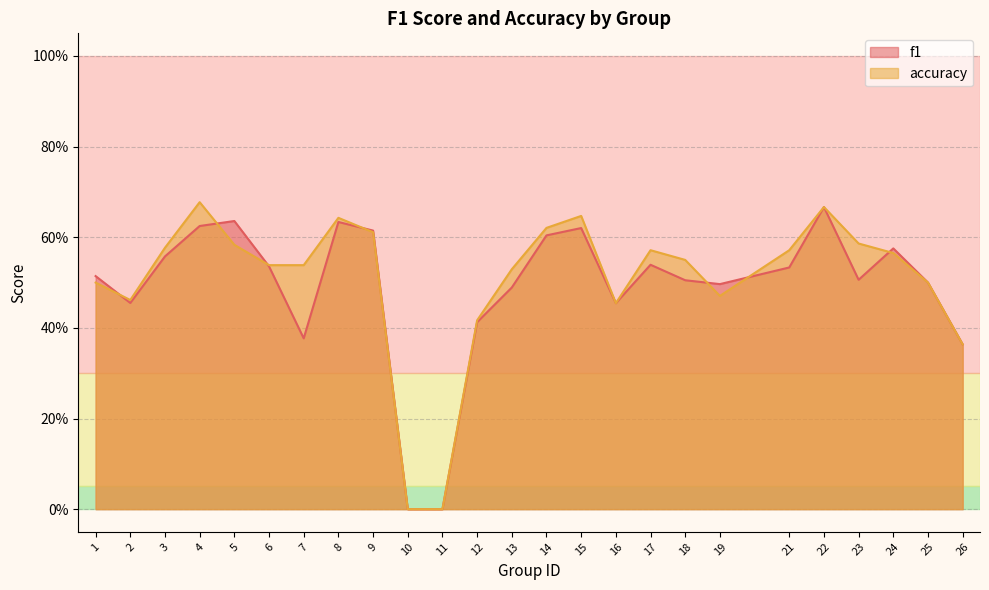

How many lines are shown in the chart?

2